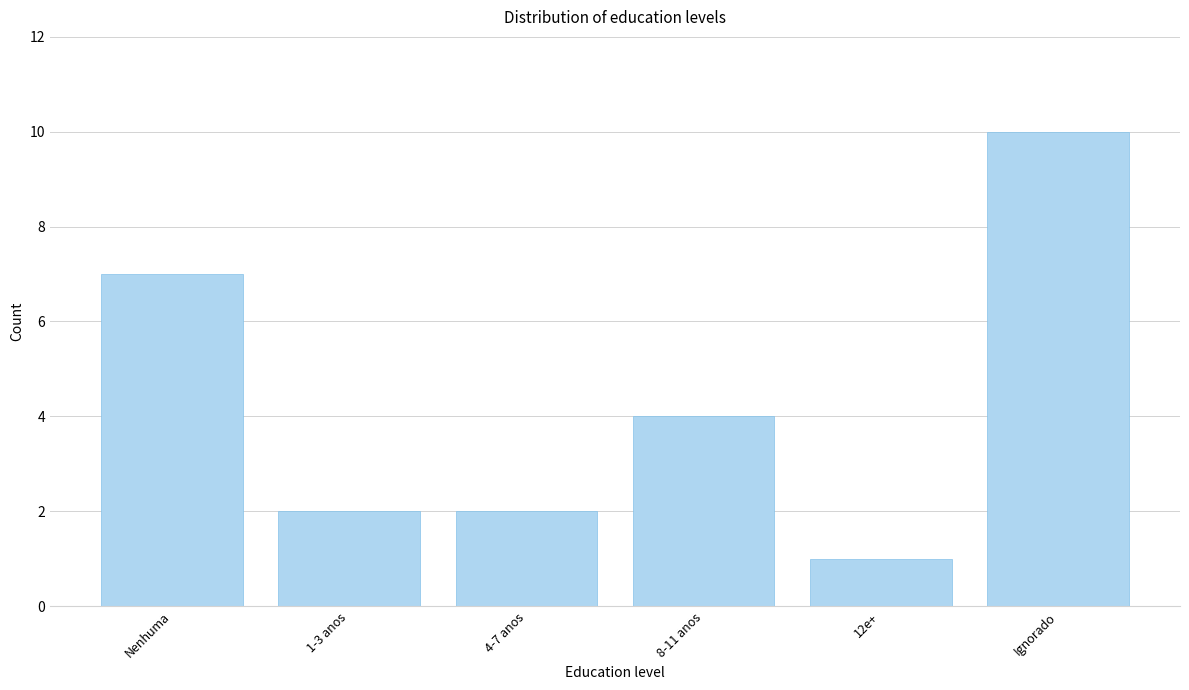

Reading left to right, extract all data points from this chart.

7	2	2	4	1	10